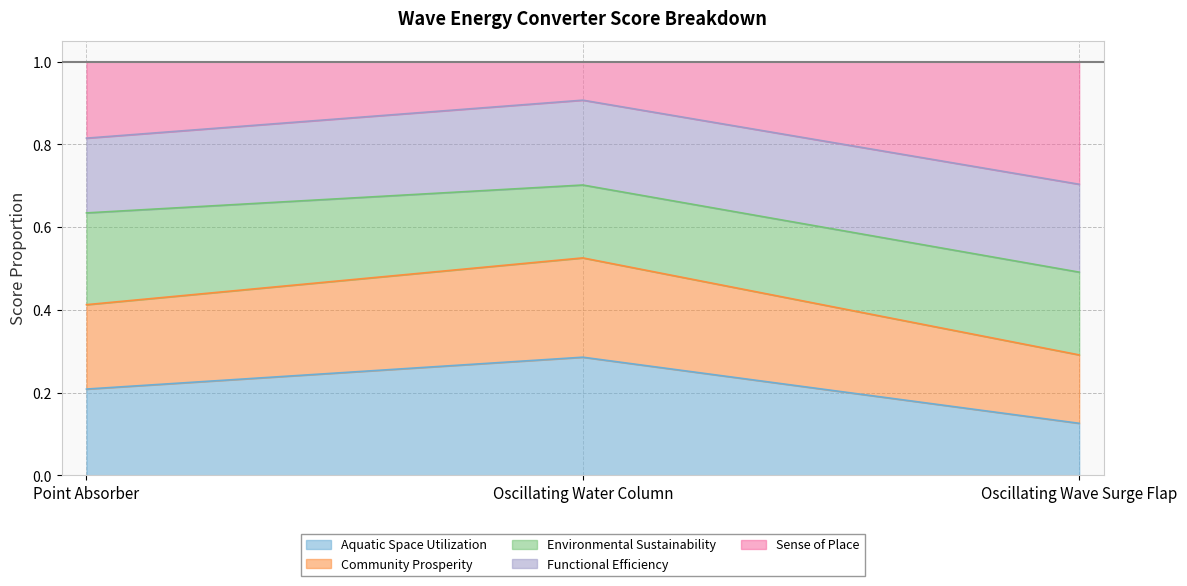

What are all the series names shown in the legend?

Aquatic Space Utilization, Community Prosperity, Environmental Sustainability, Functional Efficiency, Sense of Place